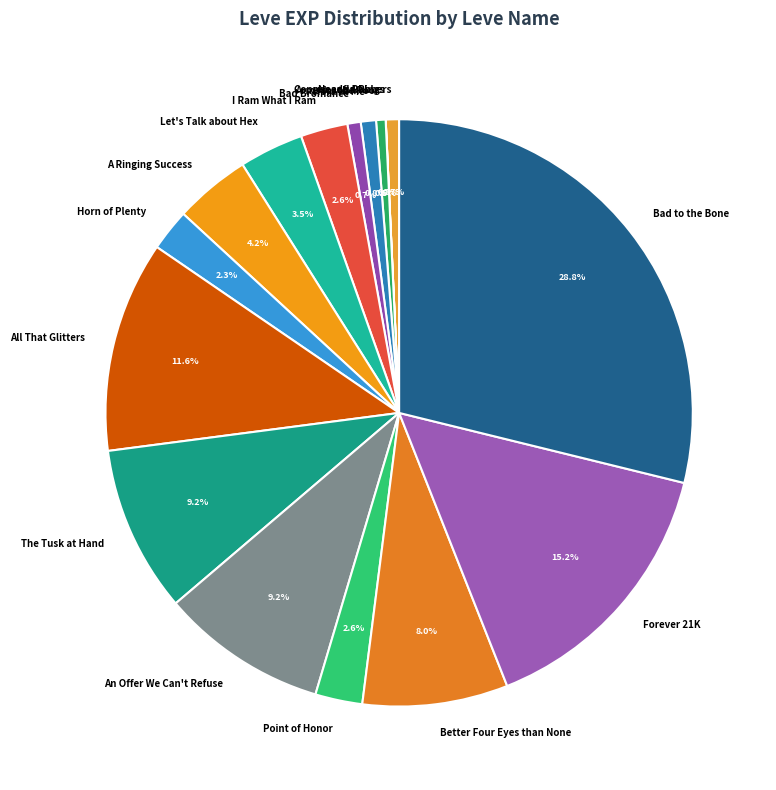

Which category has the biggest portion of the pie?

Bad to the Bone